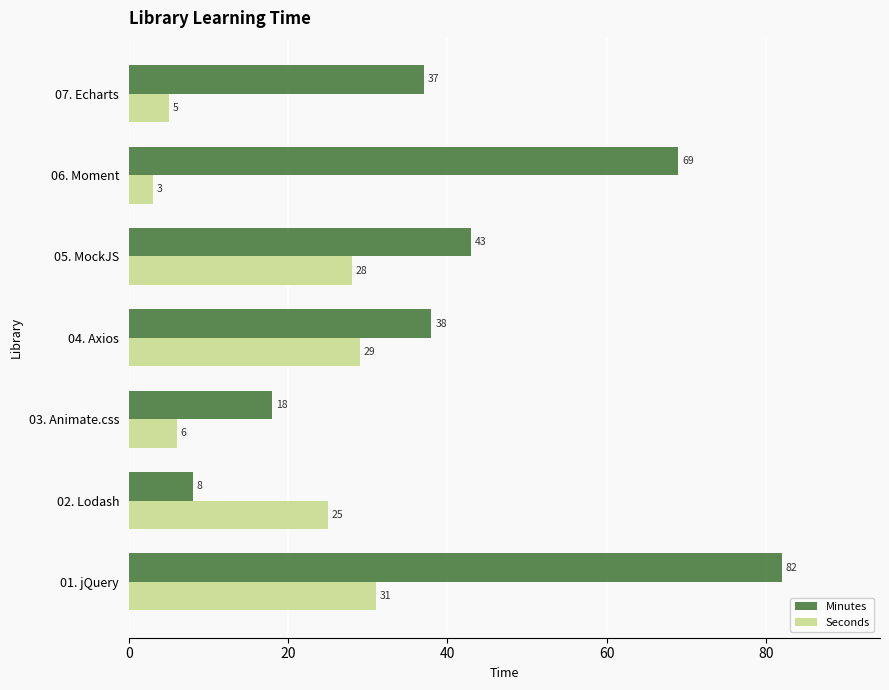

Which series has the widest spread of values?

Minutes